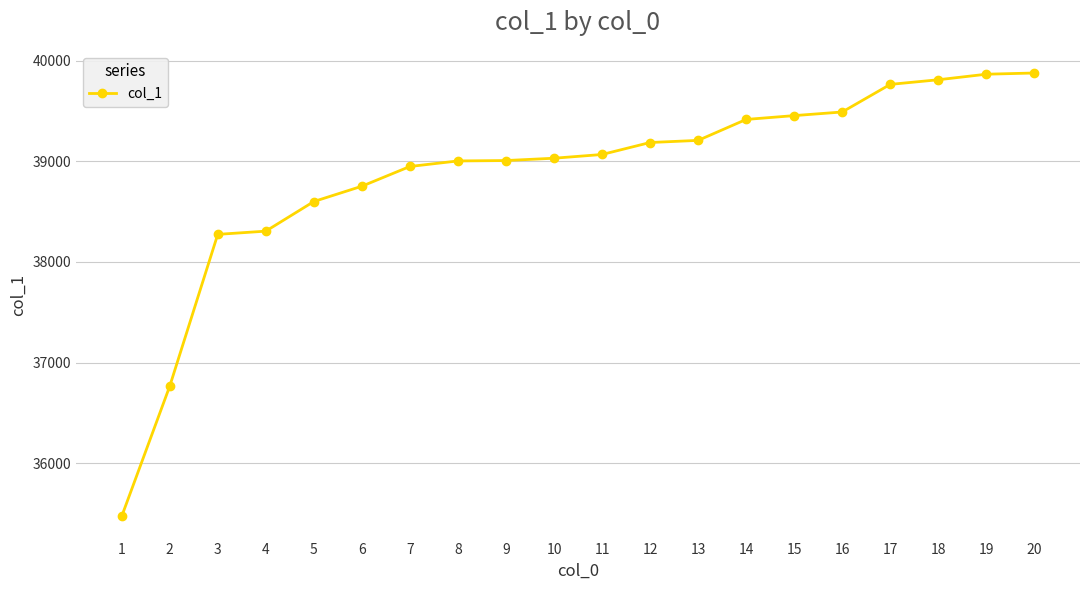

Between 6 and 7, which is larger?

7